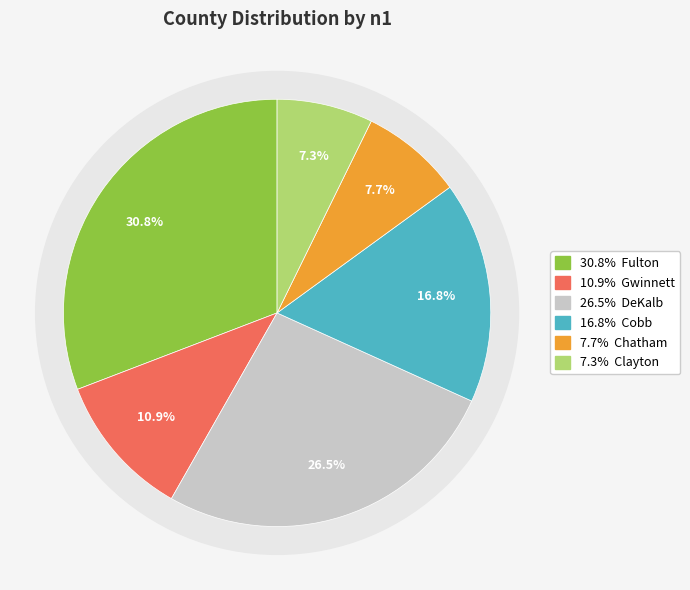

To the nearest percent, what portion does Cobb represent?

17%